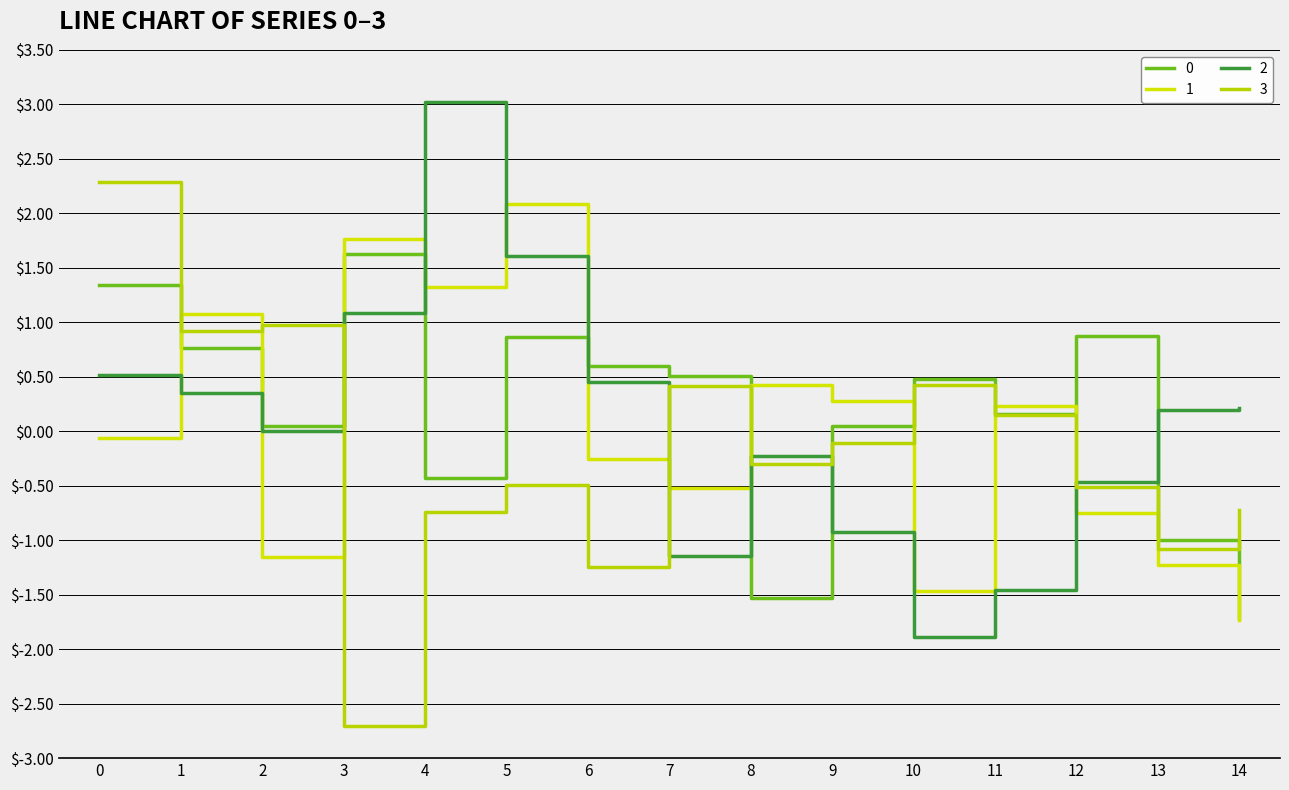

Between which two adjacent categories do 2 and 0 first intersect?

3 and 4